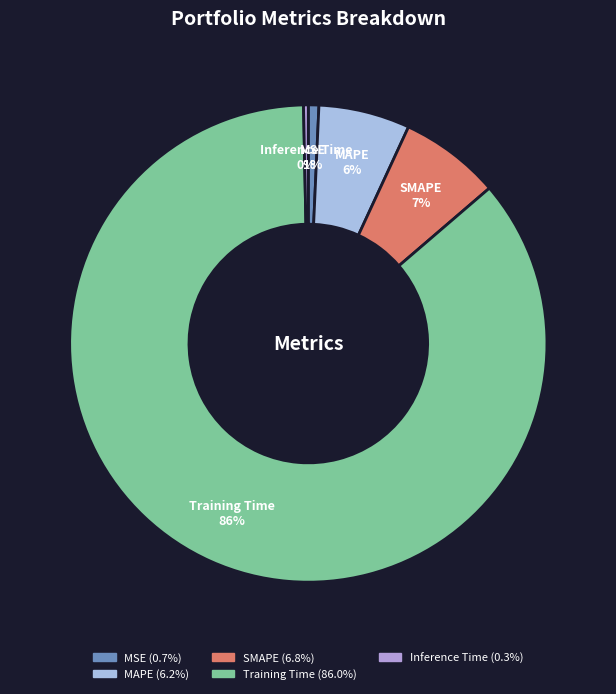

What percentage is the SMAPE slice, to the nearest percent?

7%